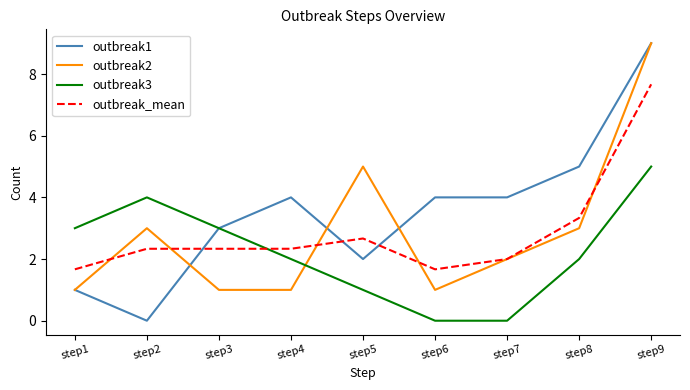

Does the chart display data point markers on the line(s)?

No